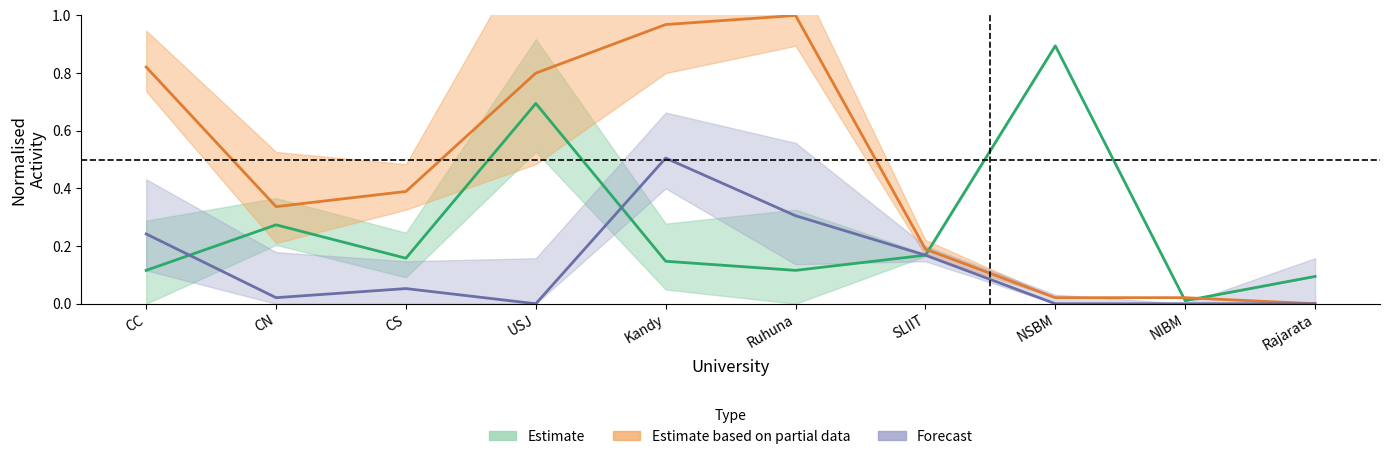

True or false: APL has a value of 1.0 at Ruhuna.

True